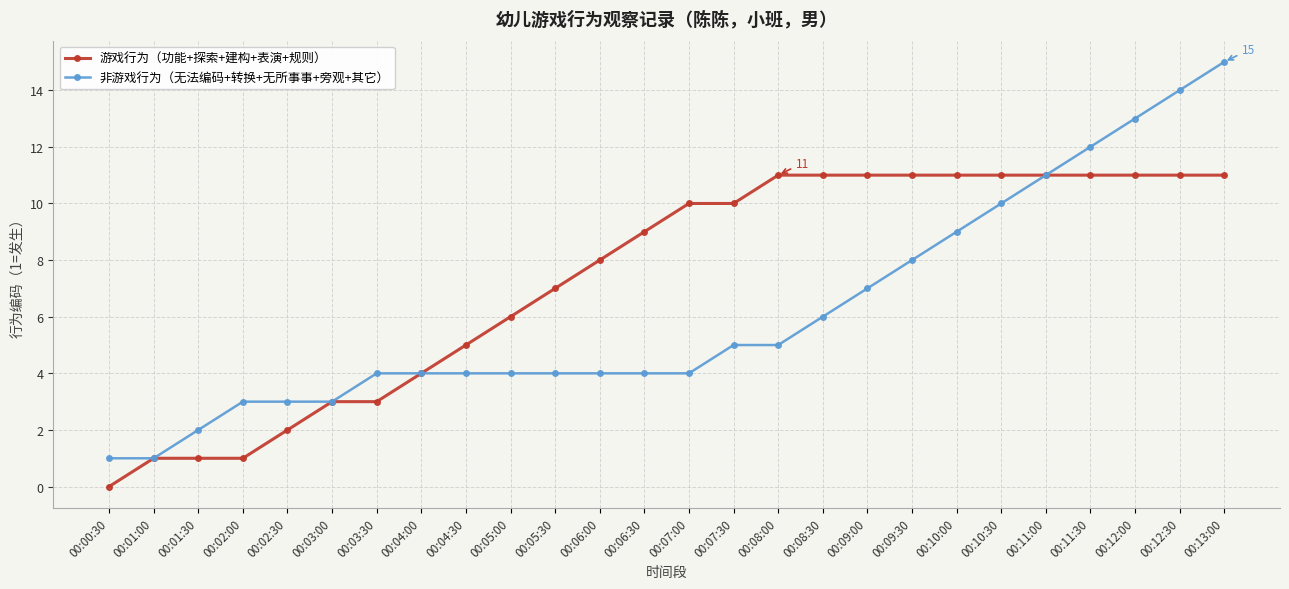

What is the spread (max minus min) of values at 00:08:30?

5